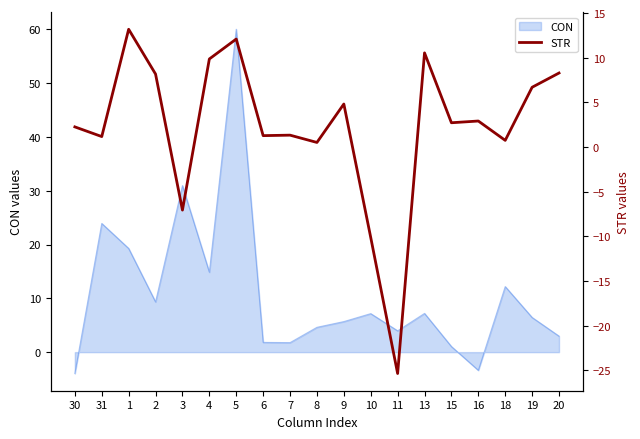

Is it true that the value at 19 is 6.7?

True